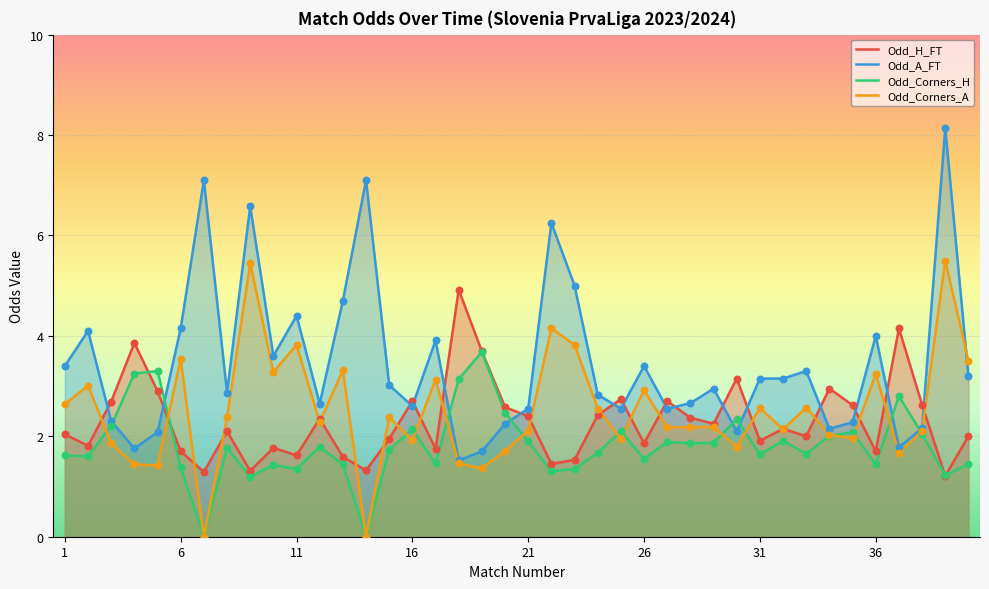

Is the value of Odd_Corners_H at 1 greater than the value of Odd_Corners_A at 14?

Yes